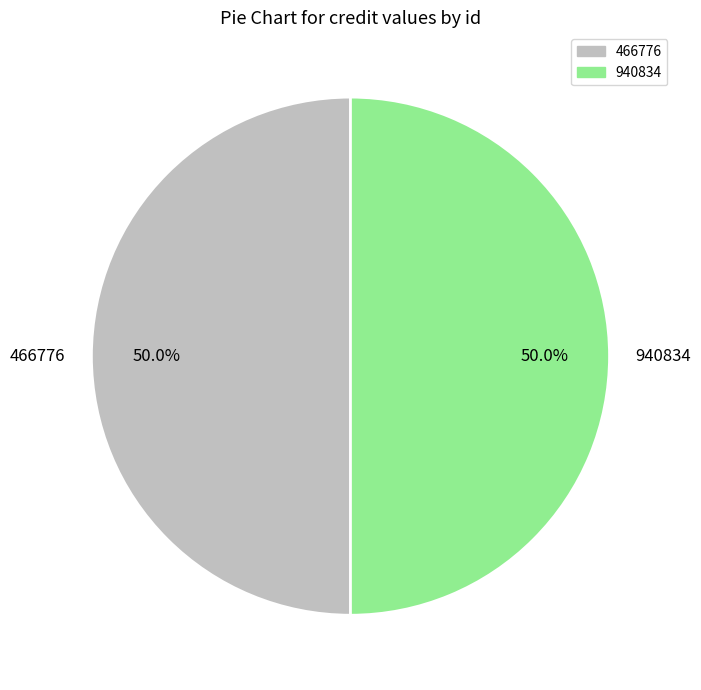

Approximately how many times larger is the value at 940834 compared to 466776?

1.0